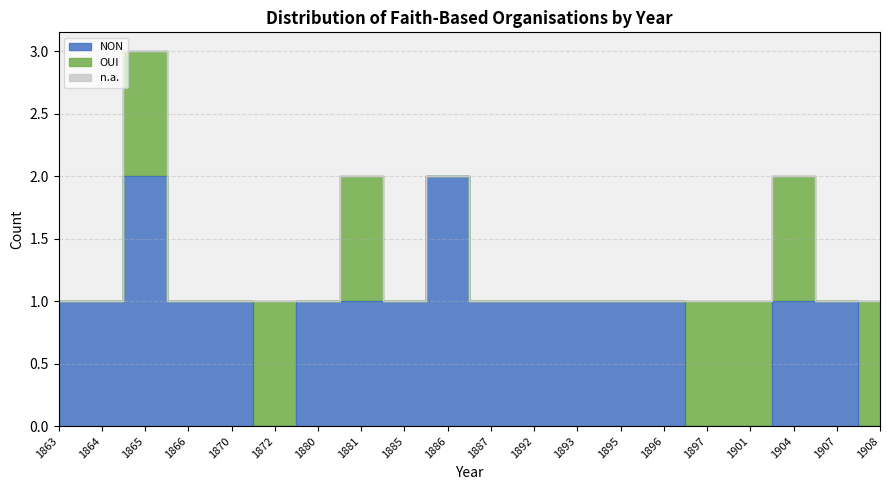

At which label does NON reach its minimum?

1872